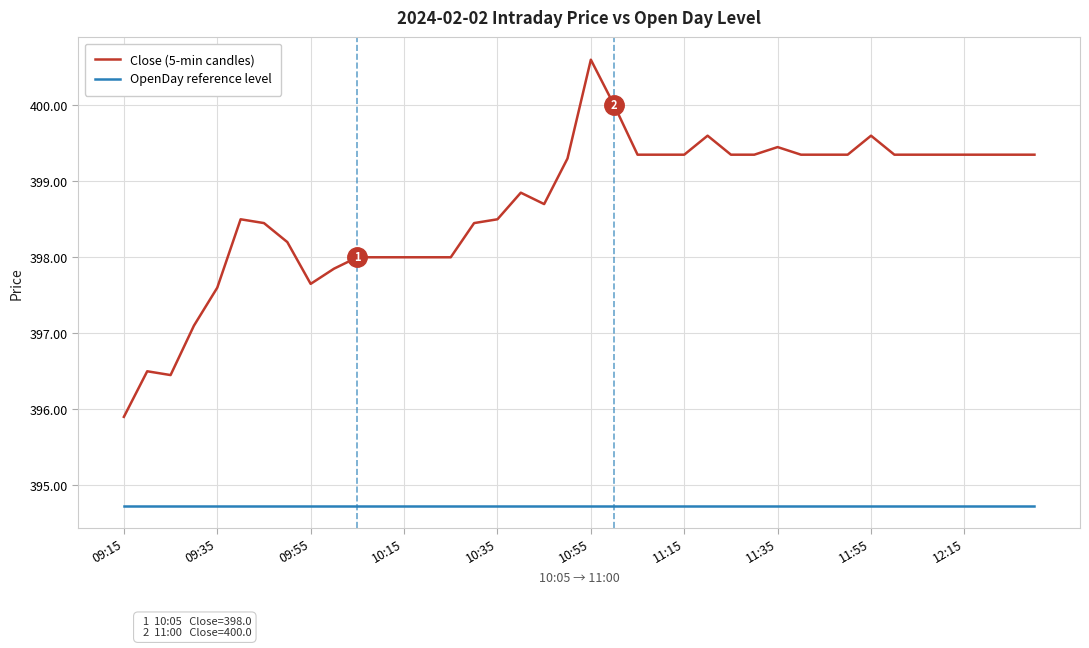

What are all the series names shown in the legend?

Close (5-min candles), OpenDay reference level